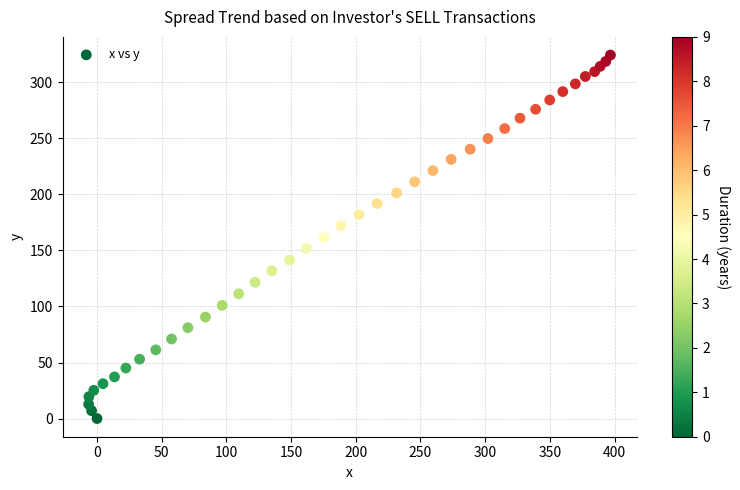

What is the range of Y values (max minus min)?

324.4